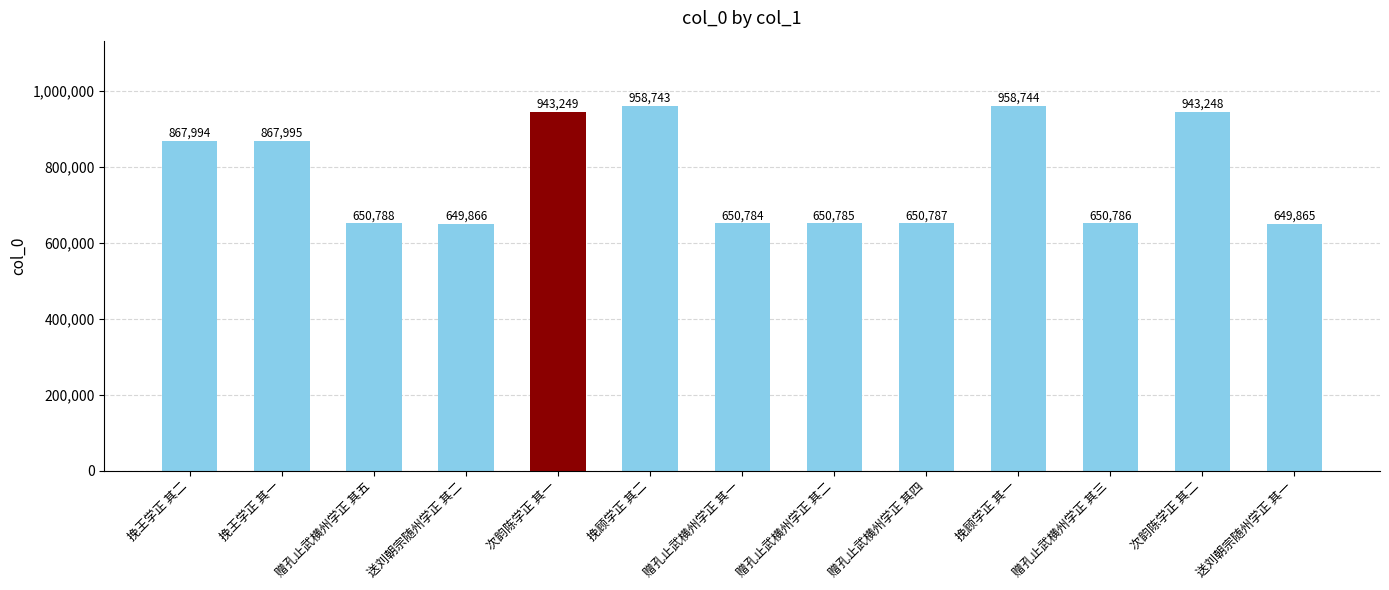

Reading right to left, list all the values displayed in this chart.

送刘朝宗随州学正 其一=649865	次韵陈学正 其二=943248	赠孔止武横州学正 其三=650786	挽顾学正 其一=958744	赠孔止武横州学正 其四=650787	赠孔止武横州学正 其二=650785	赠孔止武横州学正 其一=650784	挽顾学正 其二=958743	次韵陈学正 其一=943249	送刘朝宗随州学正 其二=649866	赠孔止武横州学正 其五=650788	挽王学正 其一=867995	挽王学正 其二=867994